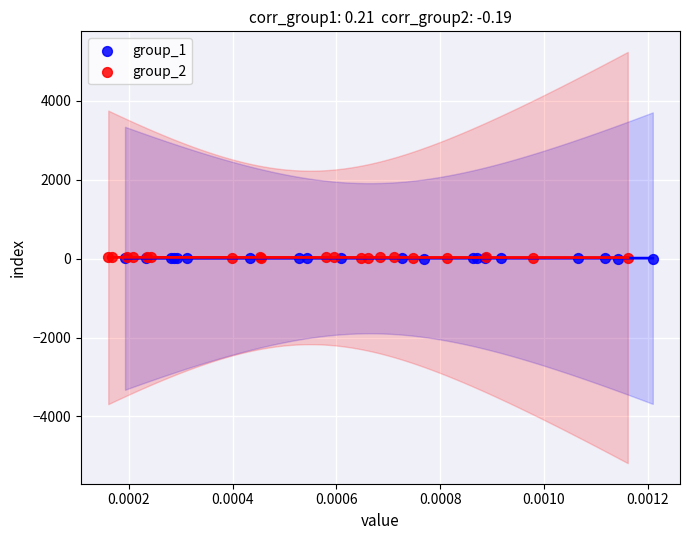

What are all the series names shown in the legend?

group_1, group_2